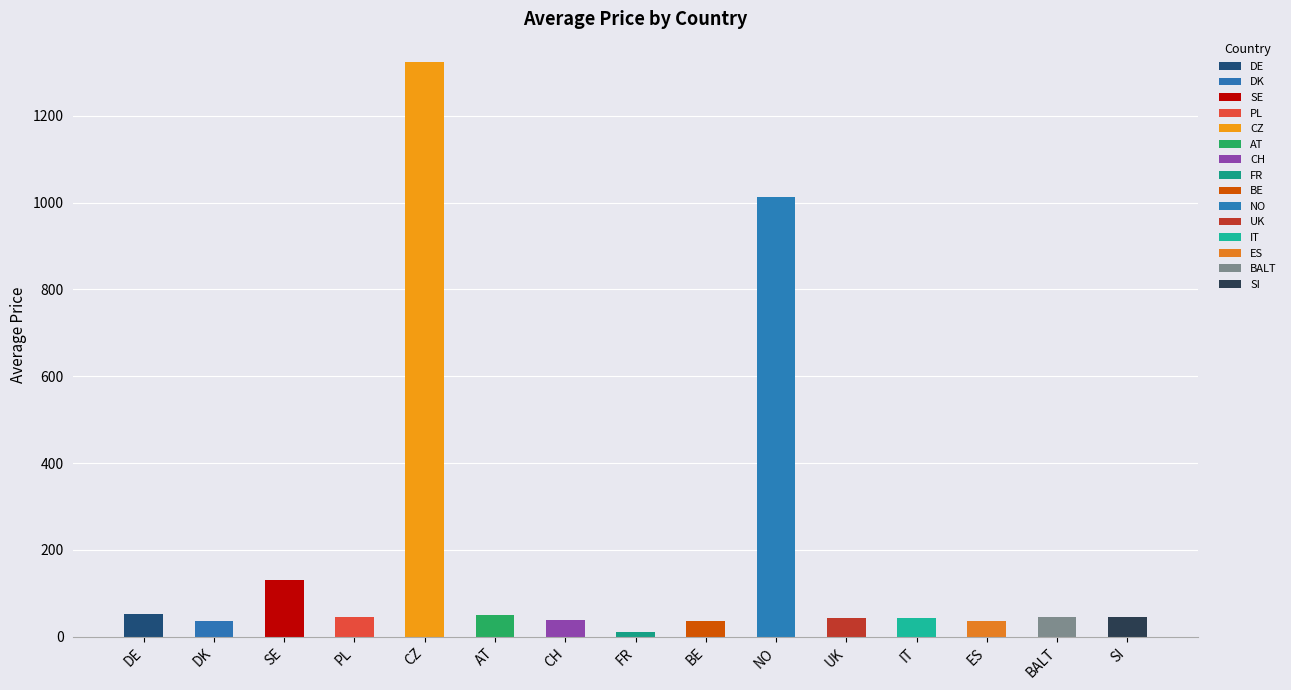

How many data points does each series have?

15